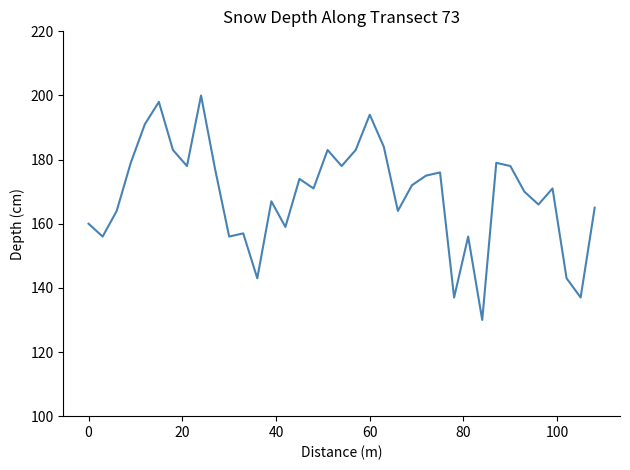

What is the minimum value shown in the chart?

130